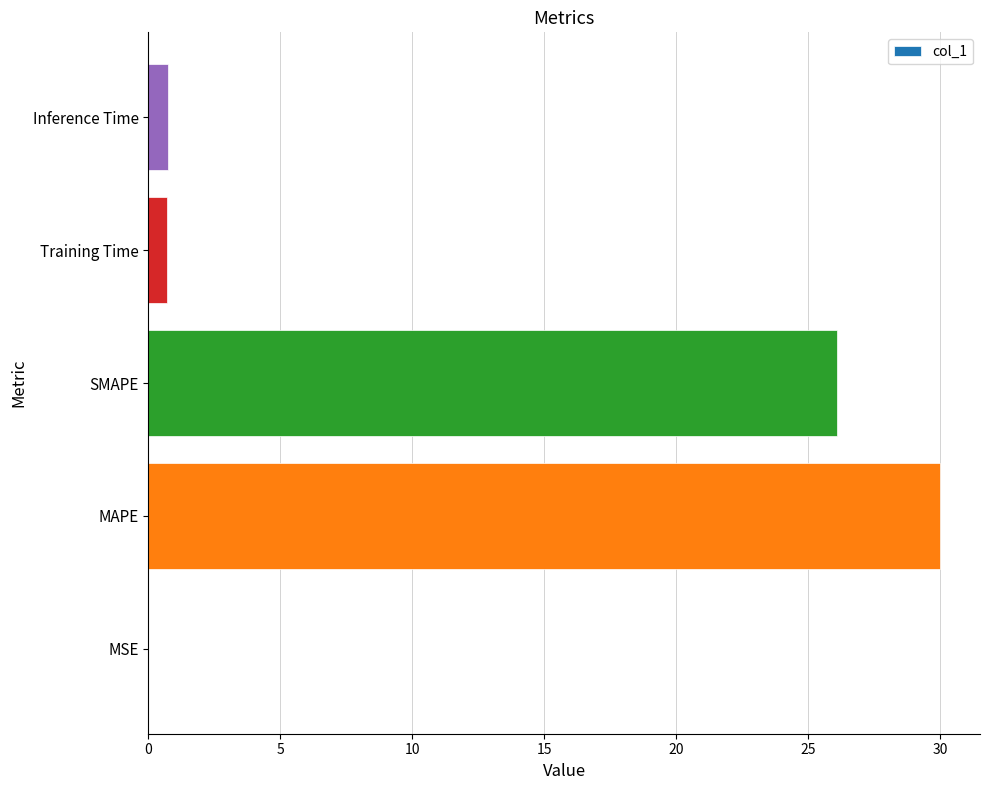

What is the greatest value displayed?

30.0